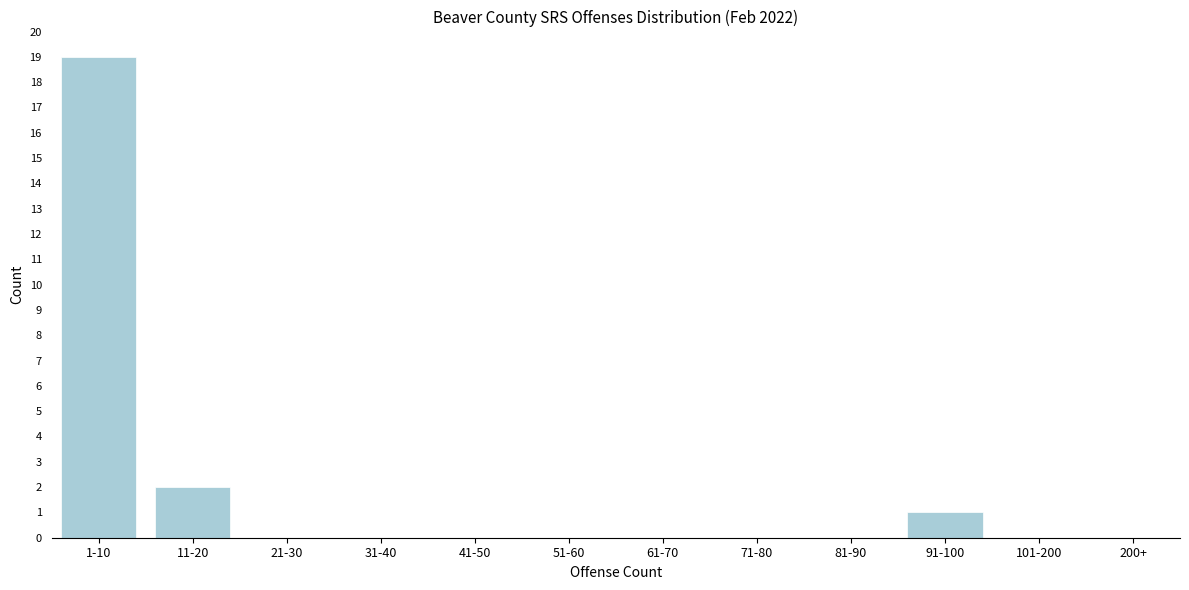

Reading right to left, list all the values displayed in this chart.

200+=0	101-200=0	91-100=1	81-90=0	71-80=0	61-70=0	51-60=0	41-50=0	31-40=0	21-30=0	11-20=2	1-10=19